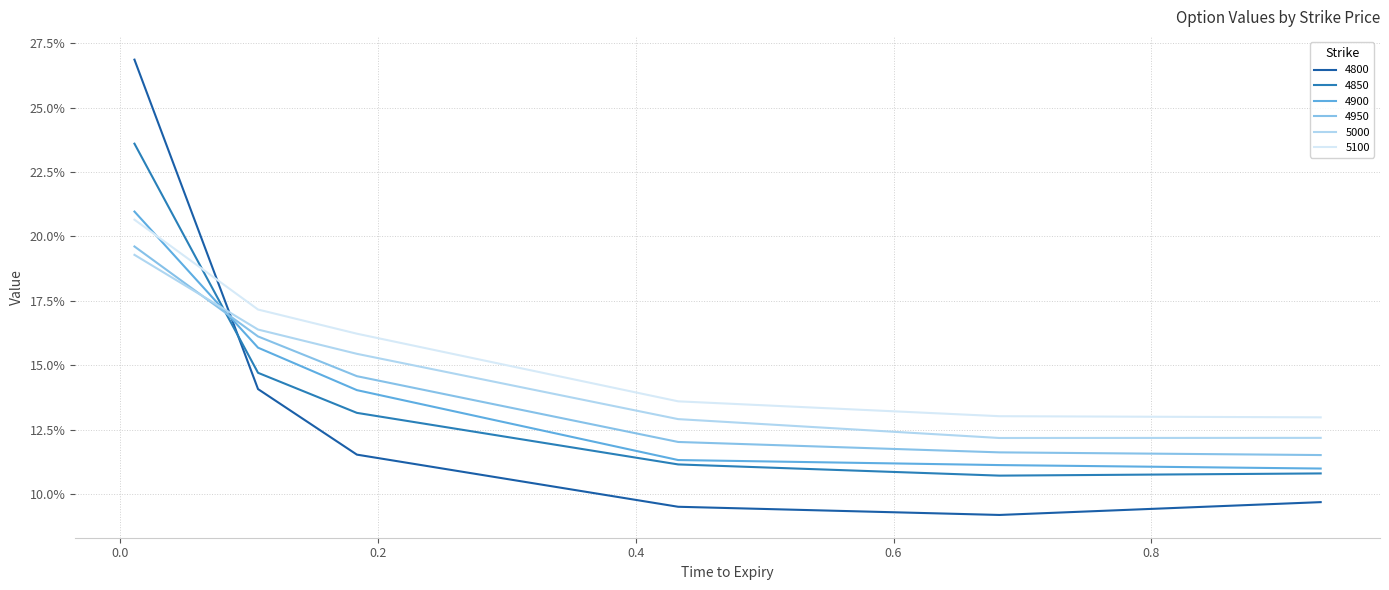

Does the chart display data point markers on the line(s)?

No